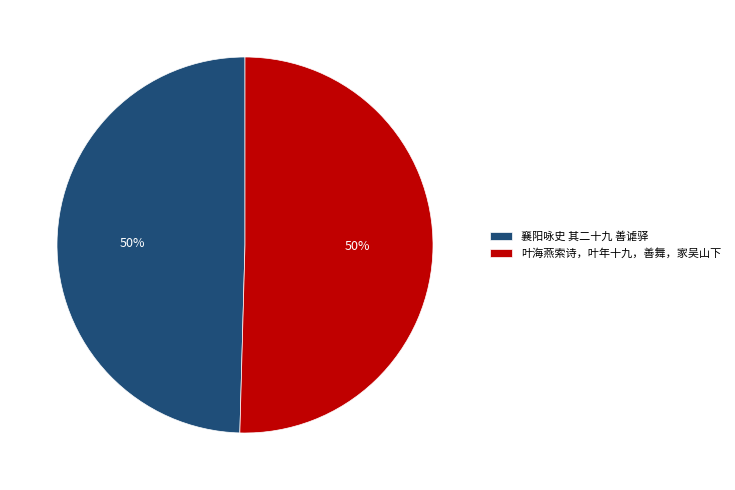

Is it true that 叶海燕索诗，叶年十九，善舞，家吴山下 is 50% of the pie?

True